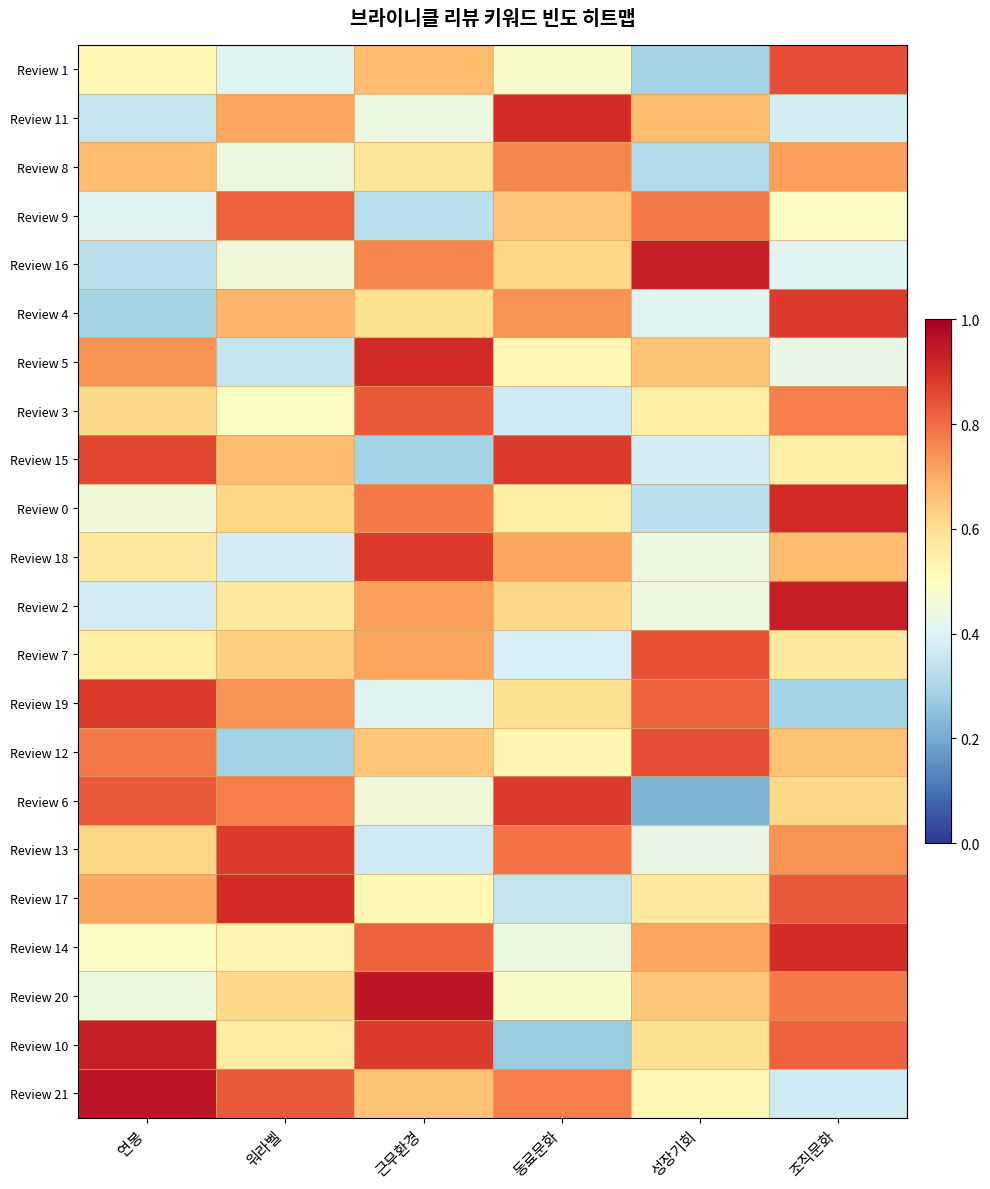

Reading left to right, list all the values displayed in this chart.

Review 1: 연봉=0.5	워라벨=0.4	근무환경=0.7	동료문화=0.5	성장기회=0.3	조직문화=0.8
Review 11: 연봉=0.3	워라벨=0.7	근무환경=0.4	동료문화=0.9	성장기회=0.7	조직문화=0.4
Review 8: 연봉=0.7	워라벨=0.4	근무환경=0.6	동료문화=0.8	성장기회=0.3	조직문화=0.7
Review 9: 연봉=0.4	워라벨=0.8	근무환경=0.3	동료문화=0.7	성장기회=0.8	조직문화=0.5
Review 16: 연봉=0.3	워라벨=0.5	근무환경=0.8	동료문화=0.6	성장기회=0.9	조직문화=0.4
Review 4: 연봉=0.3	워라벨=0.7	근무환경=0.6	동료문화=0.7	성장기회=0.4	조직문화=0.9
Review 5: 연봉=0.7	워라벨=0.3	근무환경=0.9	동료문화=0.5	성장기회=0.7	조직문화=0.4
Review 3: 연봉=0.6	워라벨=0.5	근무환경=0.8	동료문화=0.4	성장기회=0.6	조직문화=0.8
Review 15: 연봉=0.9	워라벨=0.7	근무환경=0.3	동료문화=0.9	성장기회=0.4	조직문화=0.6
Review 0: 연봉=0.5	워라벨=0.6	근무환경=0.8	동료문화=0.6	성장기회=0.3	조직문화=0.9
Review 18: 연봉=0.6	워라벨=0.4	근무환경=0.9	동료문화=0.7	성장기회=0.4	조직문화=0.7
Review 2: 연봉=0.4	워라벨=0.6	근무환경=0.7	동료문화=0.6	성장기회=0.4	조직문화=0.9
Review 7: 연봉=0.6	워라벨=0.6	근무환경=0.7	동료문화=0.4	성장기회=0.8	조직문화=0.6
Review 19: 연봉=0.9	워라벨=0.7	근무환경=0.4	동료문화=0.6	성장기회=0.8	조직문화=0.3
Review 12: 연봉=0.8	워라벨=0.3	근무환경=0.7	동료문화=0.5	성장기회=0.8	조직문화=0.7
Review 6: 연봉=0.8	워라벨=0.8	근무환경=0.5	동료문화=0.9	성장기회=0.2	조직문화=0.6
Review 13: 연봉=0.6	워라벨=0.9	근무환경=0.4	동료문화=0.8	성장기회=0.4	조직문화=0.7
Review 17: 연봉=0.7	워라벨=0.9	근무환경=0.5	동료문화=0.3	성장기회=0.6	조직문화=0.8
Review 14: 연봉=0.5	워라벨=0.5	근무환경=0.8	동료문화=0.4	성장기회=0.7	조직문화=0.9
Review 20: 연봉=0.4	워라벨=0.6	근무환경=0.9	동료문화=0.5	성장기회=0.7	조직문화=0.8
Review 10: 연봉=0.9	워라벨=0.6	근무환경=0.9	동료문화=0.3	성장기회=0.6	조직문화=0.8
Review 21: 연봉=0.9	워라벨=0.8	근무환경=0.7	동료문화=0.8	성장기회=0.5	조직문화=0.4